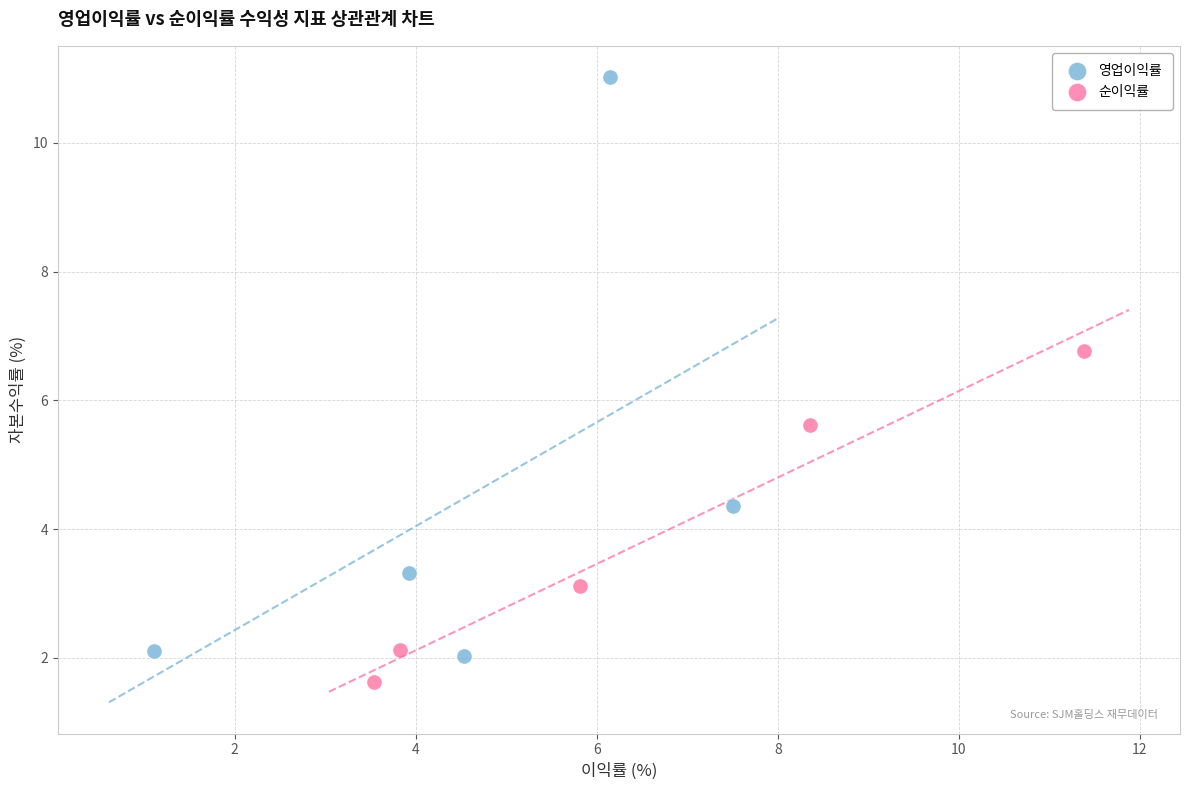

What are all the series names shown in the legend?

영업이익률, 순이익률